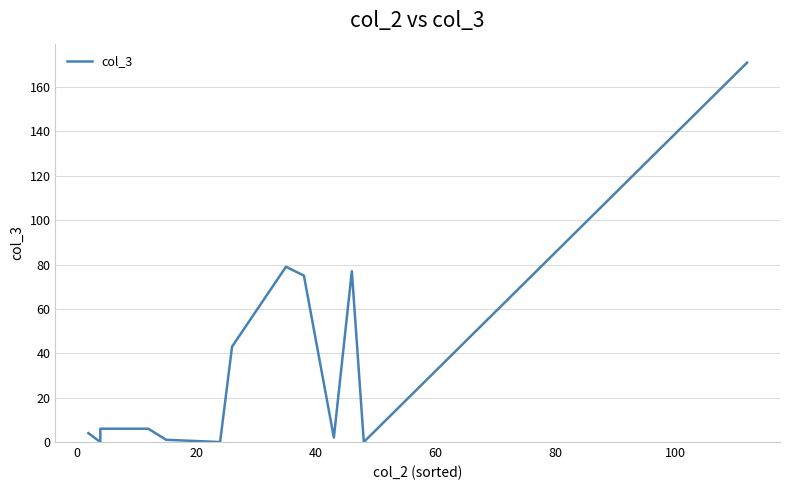

True or false: the data shows 2 at 20.

False